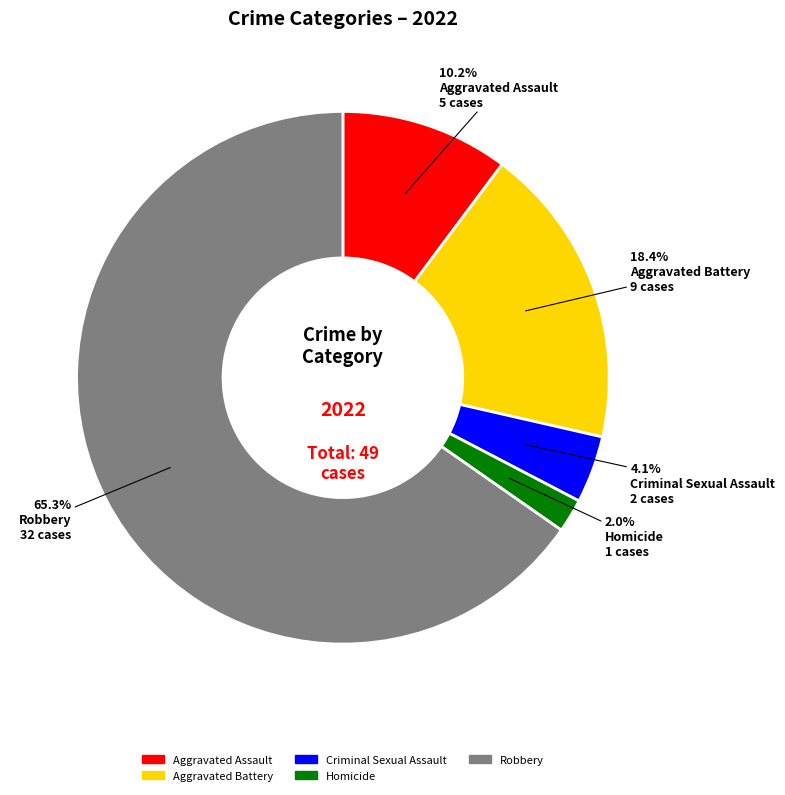

Which slice is the largest?

Robbery